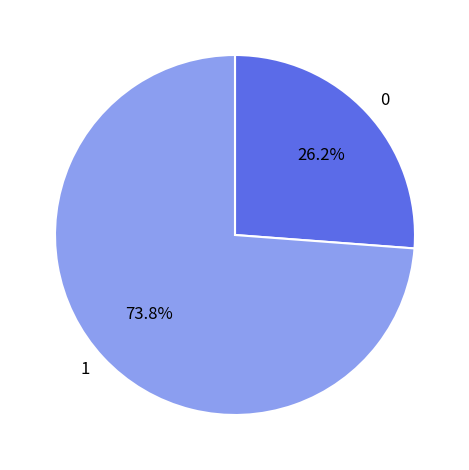

To the nearest percent, what is the difference between the 0 and 1 slice percentages?

48%